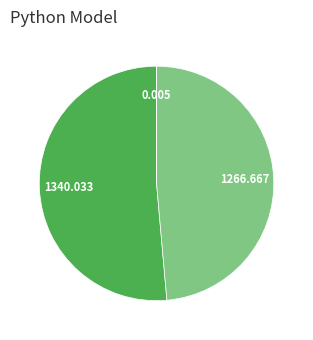

Is there any slice that represents more than half of the pie?

Yes